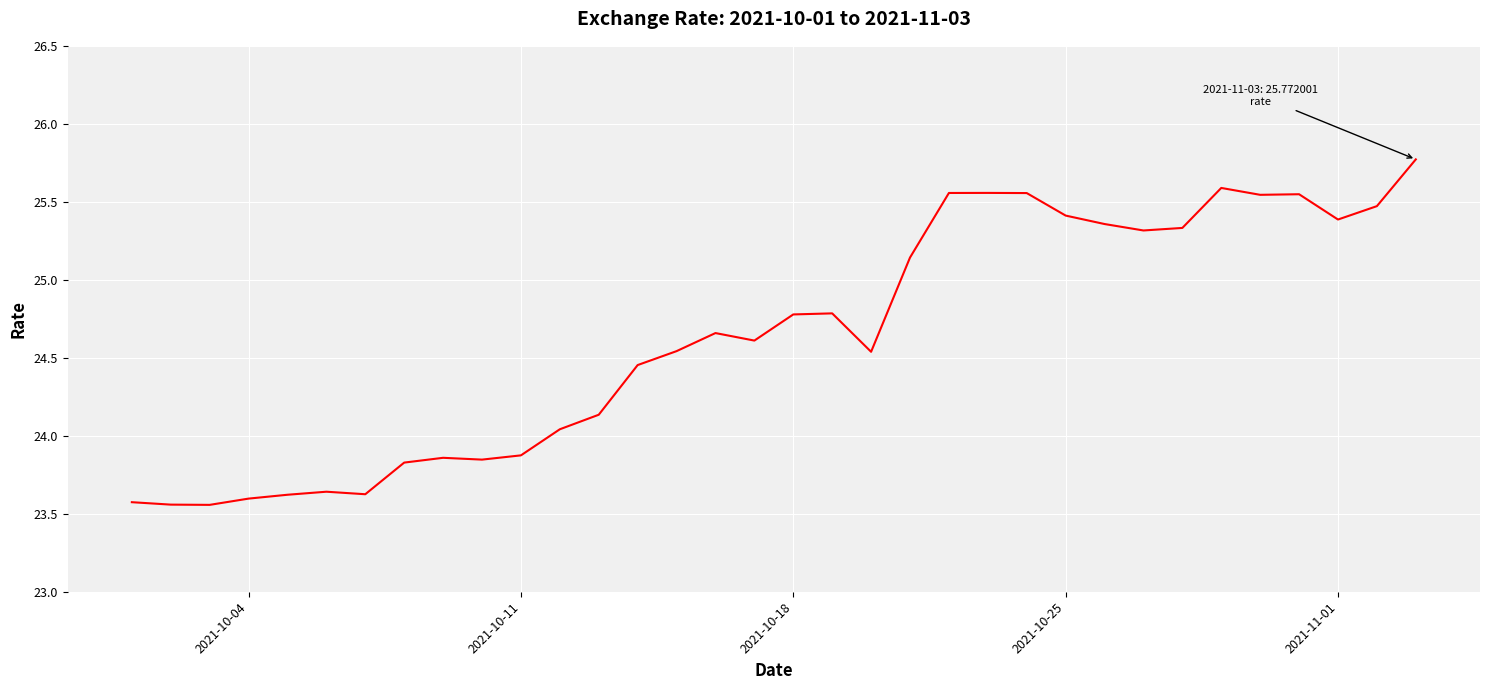

What is the maximum value shown in the chart?

25.8